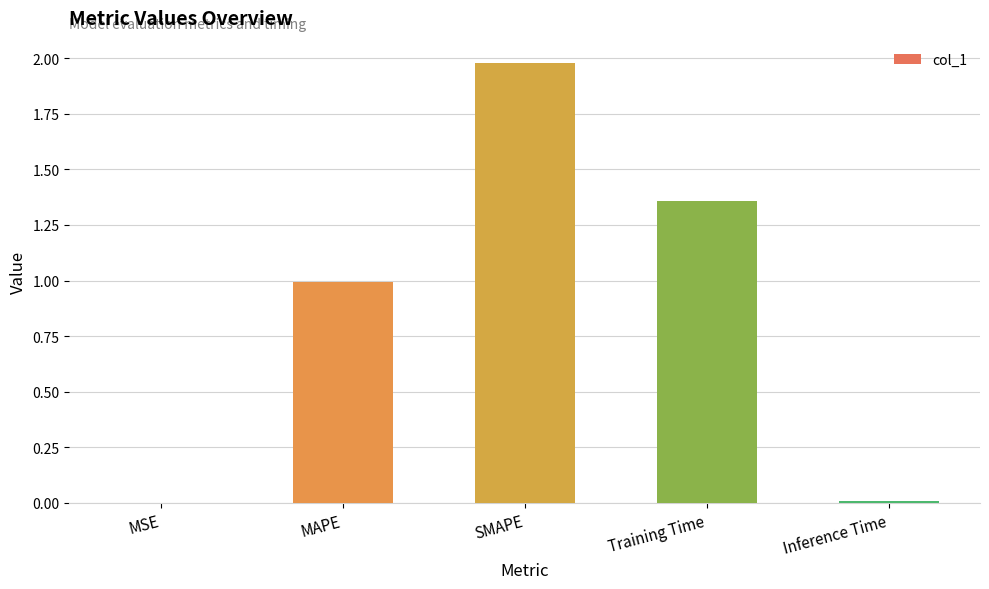

Does the chart contain stacked bars?

No